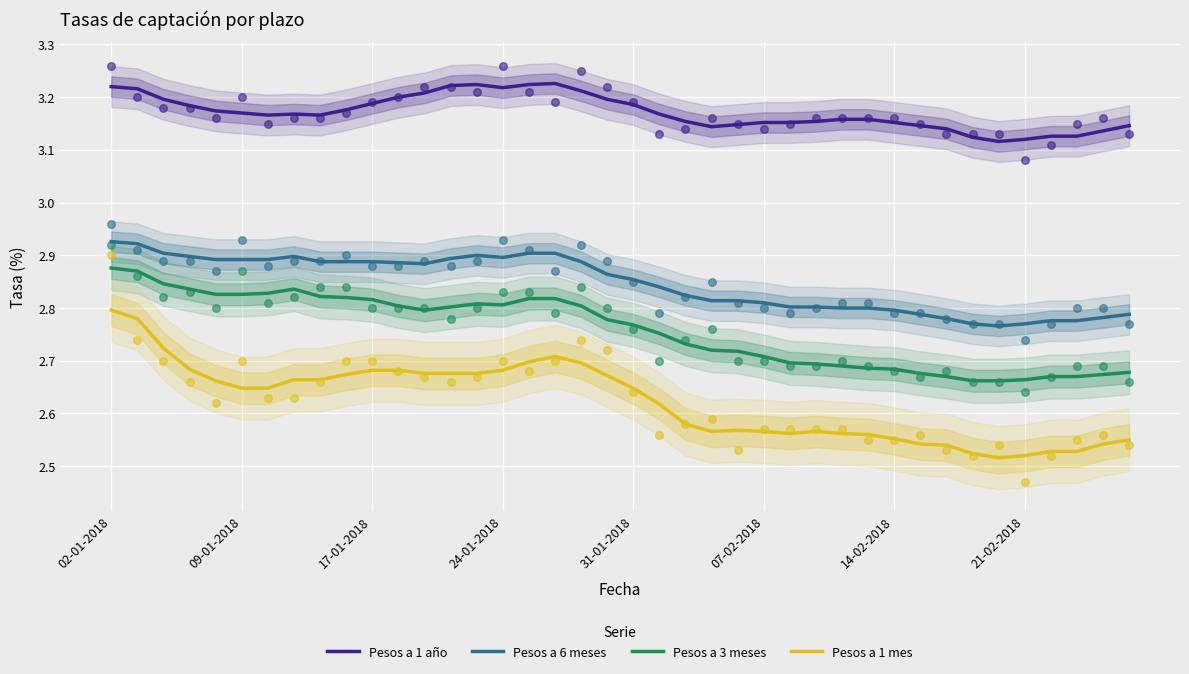

Which series reaches the minimum Y coordinate?

Pesos a 1 mes